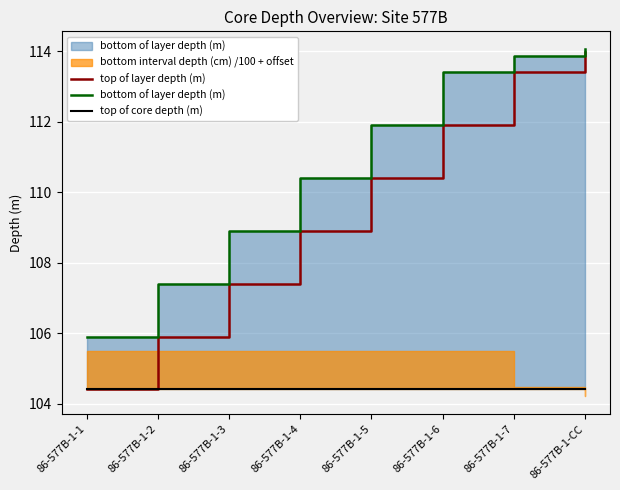

Is it true that top of layer depth (m) equals 113.4 at 86-577B-1-7?

True